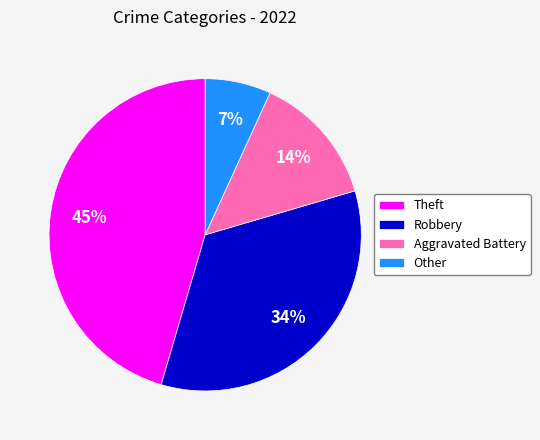

Between Theft and Other, which is larger?

Theft